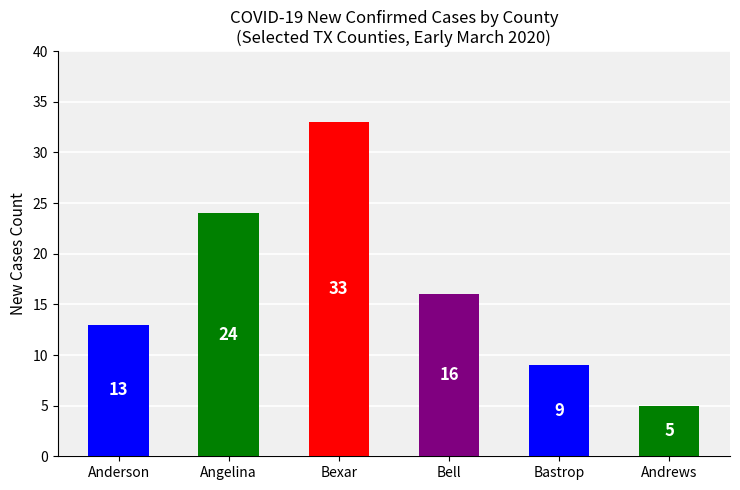

Reading left to right, extract all data points from this chart.

Anderson=13	Angelina=24	Bexar=33	Bell=16	Bastrop=9	Andrews=5